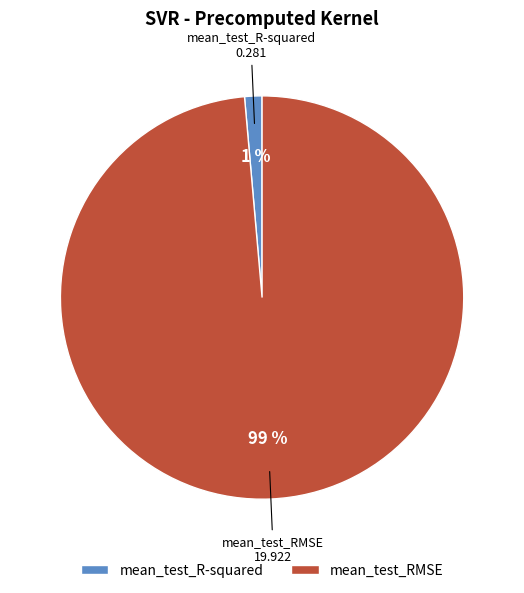

Do mean_test_R-squared and mean_test_RMSE together represent more than half of the pie?

Yes